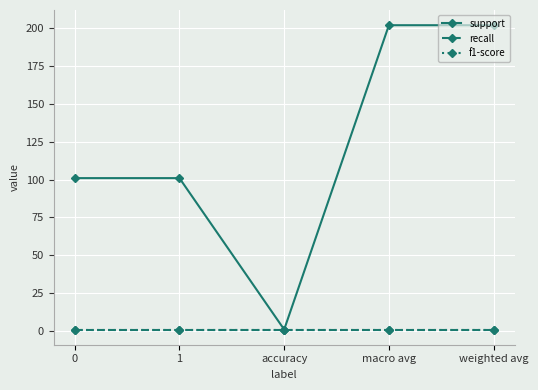

Between 1 and accuracy, which series saw the biggest shift?

support